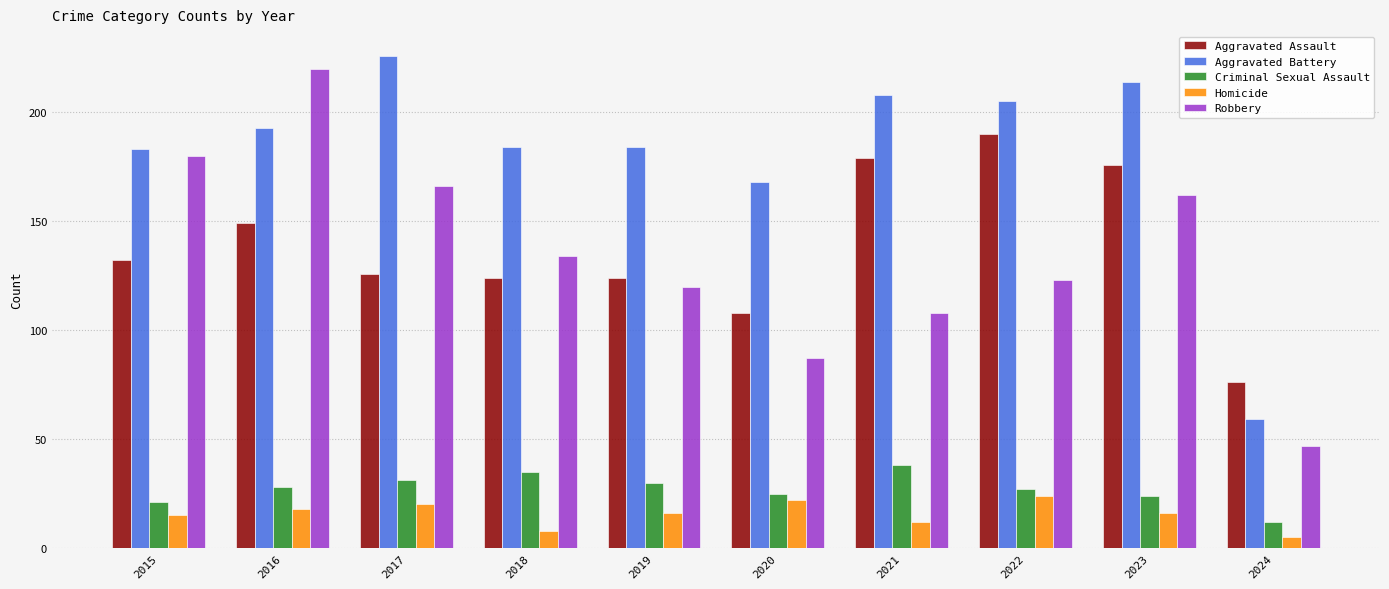

What is the difference between the maximum and minimum values in the Aggravated Battery series?

167